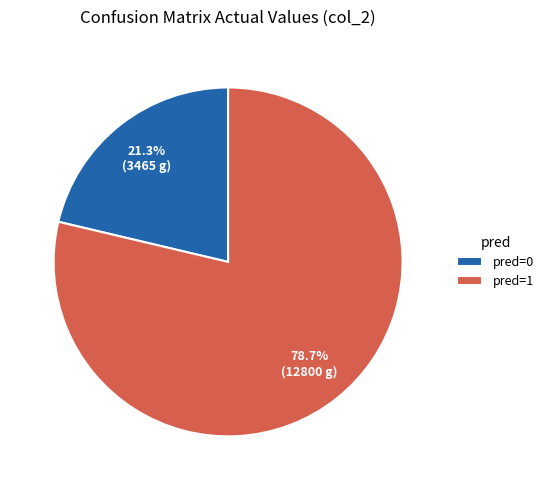

Which slice represents more than half of the pie?

pred=1